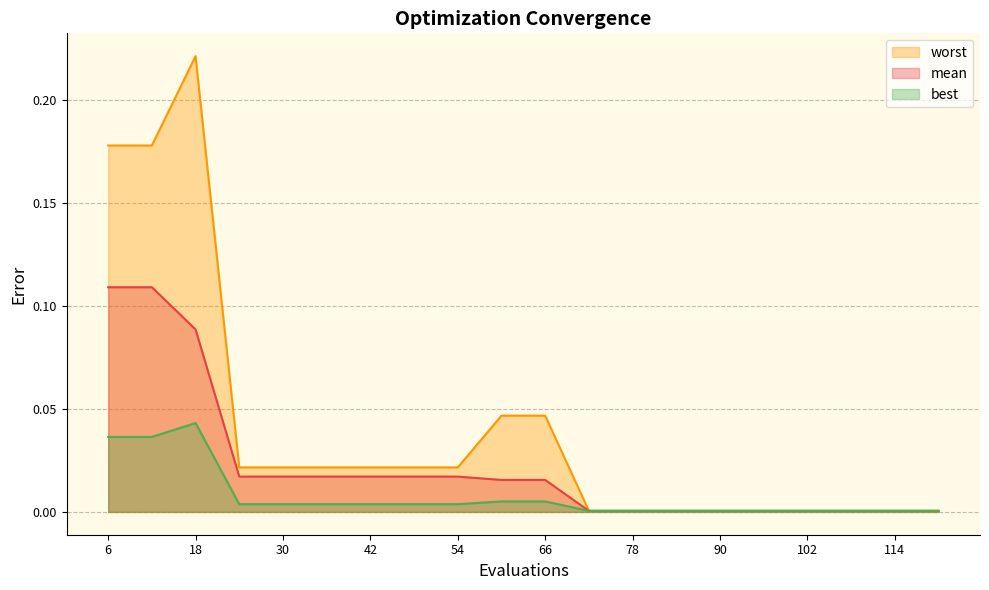

What are all the series names shown in the legend?

worst, mean, best